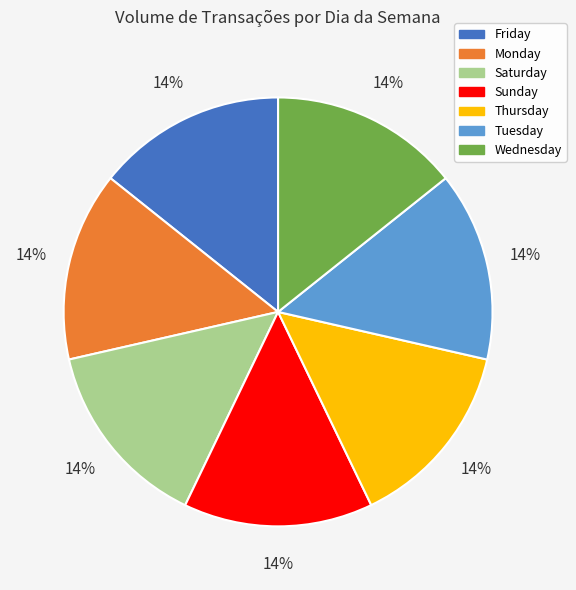

To the nearest percent, what is the combined percentage of Friday and Monday?

29%